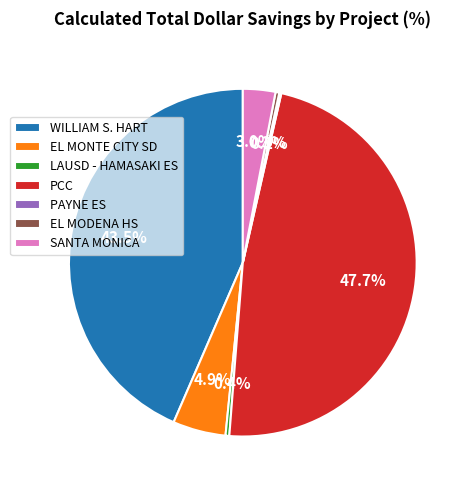

Which has a higher value, SANTA MONICA or EL MONTE CITY SD?

EL MONTE CITY SD